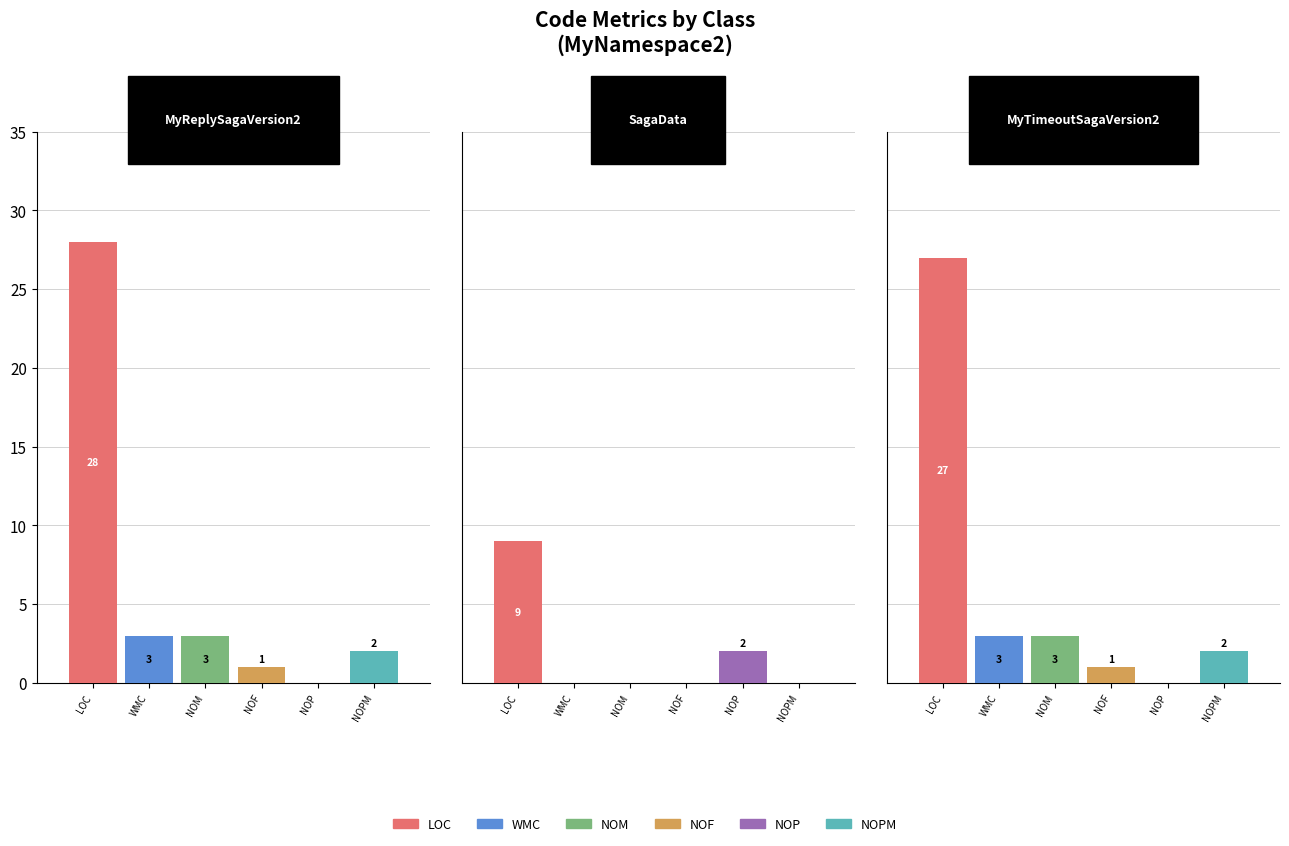

Between SagaData and MyReplySagaVersion2, which is larger?

MyReplySagaVersion2